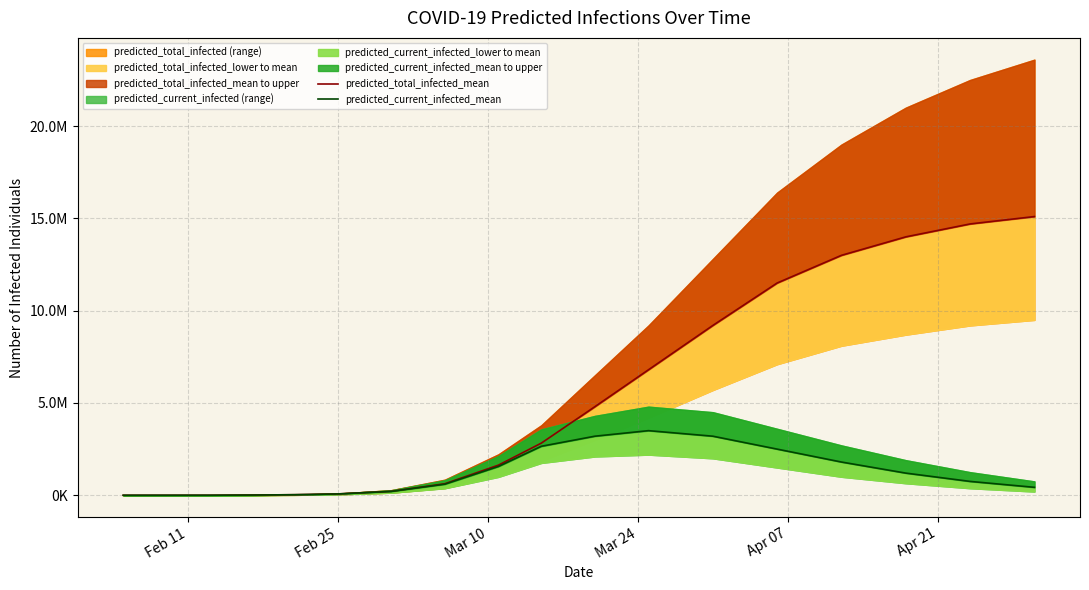

How many data points does each series have?

18